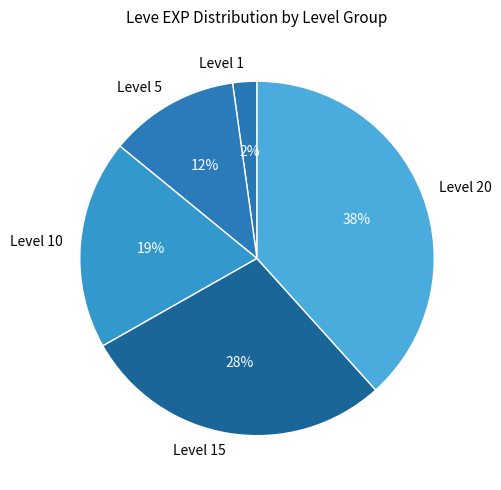

How many slices are in this pie chart?

5